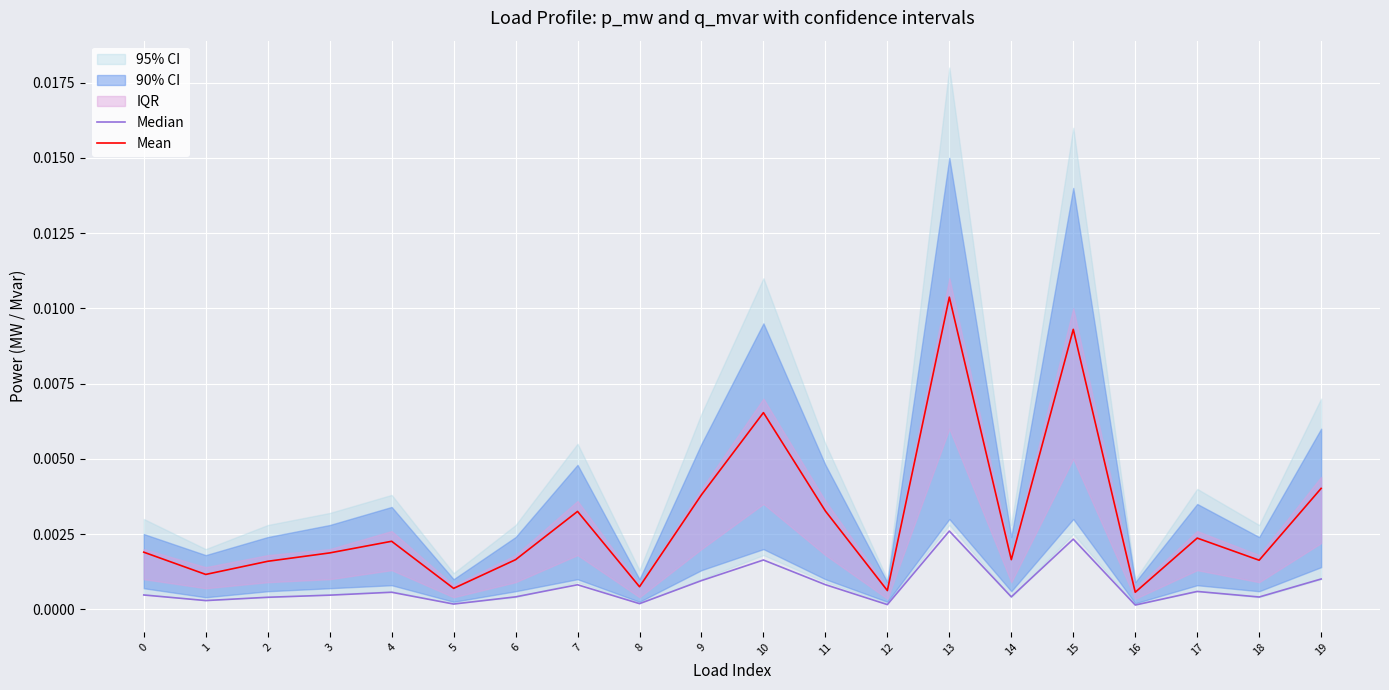

Is it true that Median equals 0.0 at 10?

False